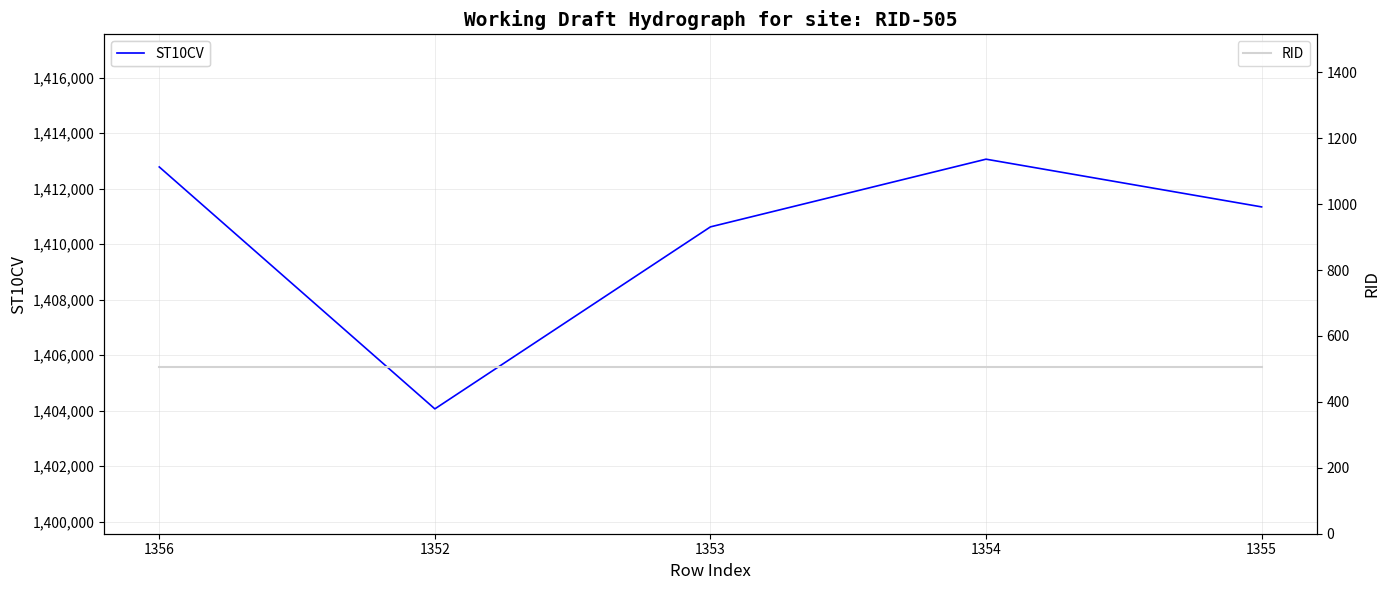

At which label does ST10CV reach its peak?

1354